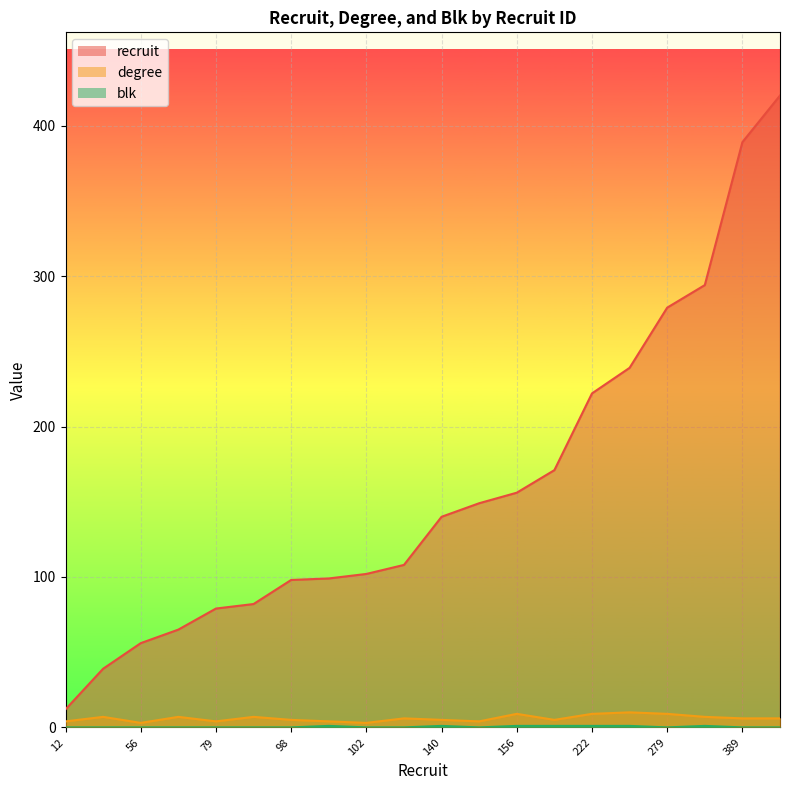

What is the value of the recruit point at the 2nd from the left?

39